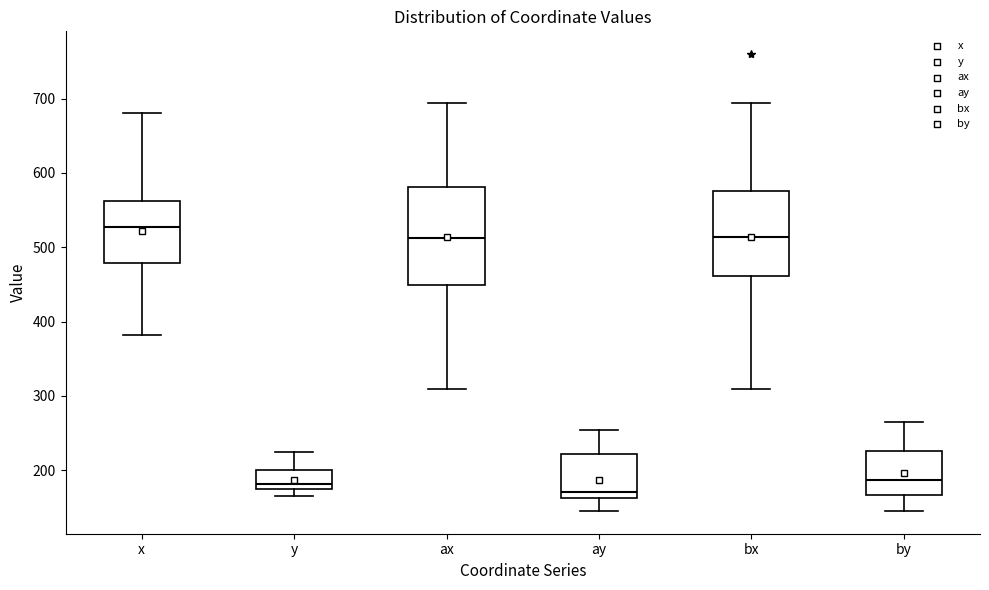

Where is the lower edge of the box for ax on the y-axis? The values are not printed on the chart, so give them approximately, as read against the axis.

450